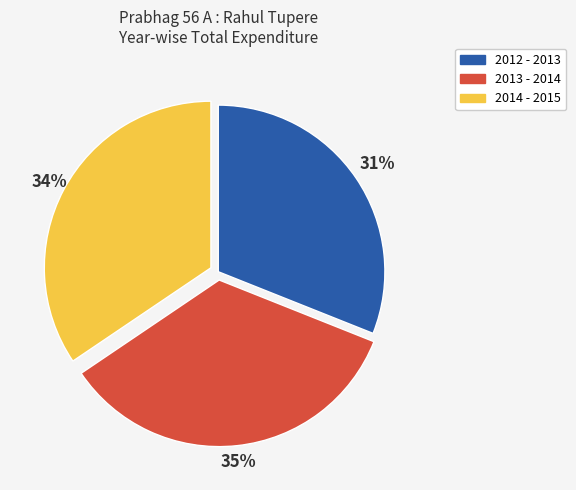

The 2012 - 2013 slice represents 31% of the pie. True or false?

True